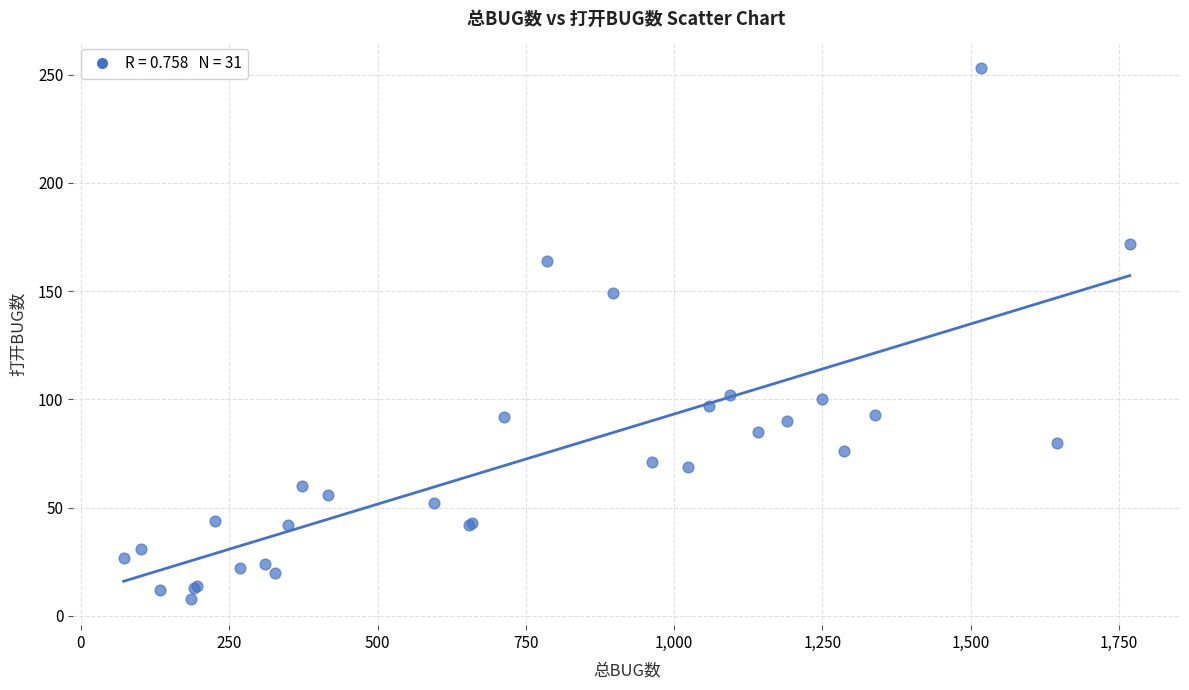

What Y value in the scatter plot is closest to 130?

149